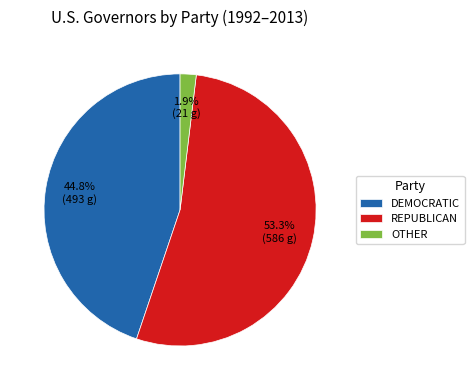

To the nearest percent, what is the average slice percentage?

33%